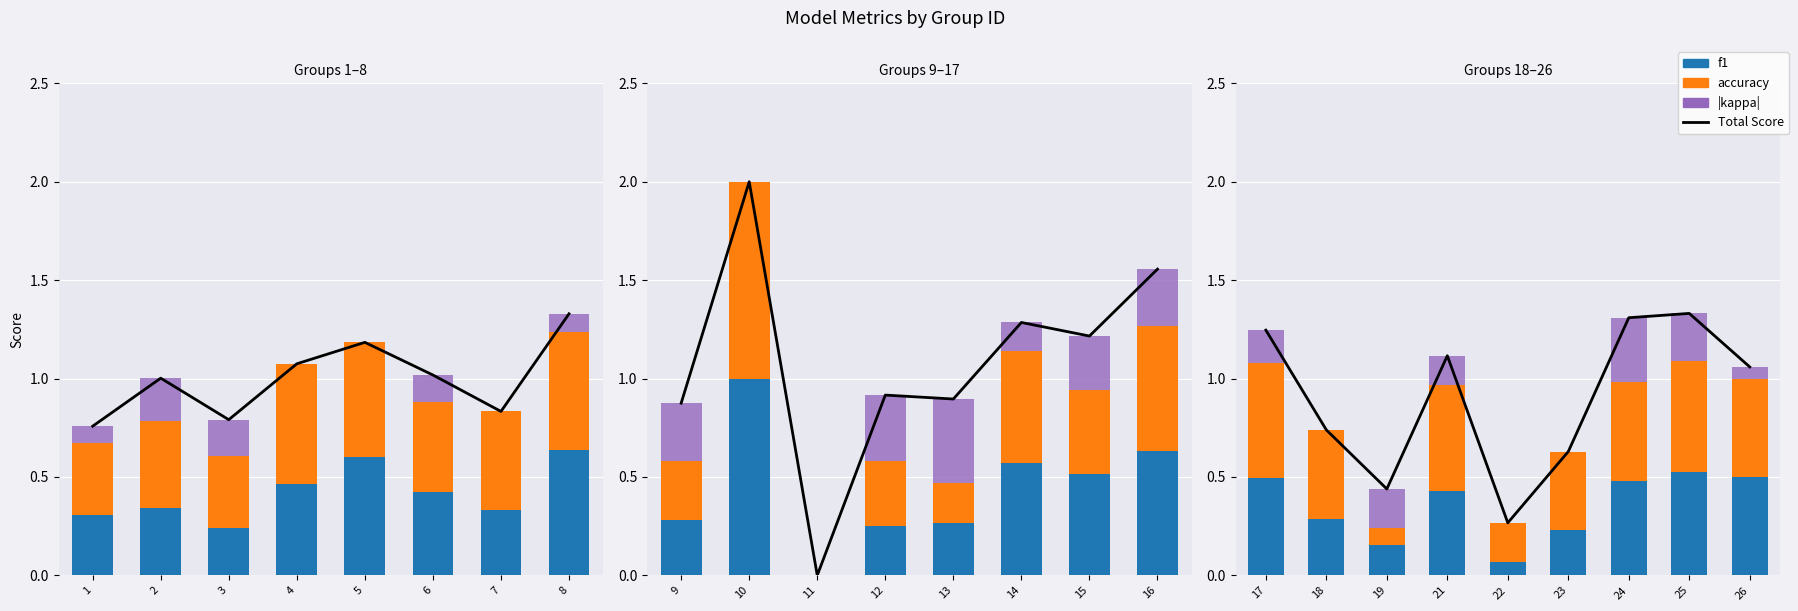

What are all the series names shown in the legend?

Total Score, f1, accuracy, |kappa|